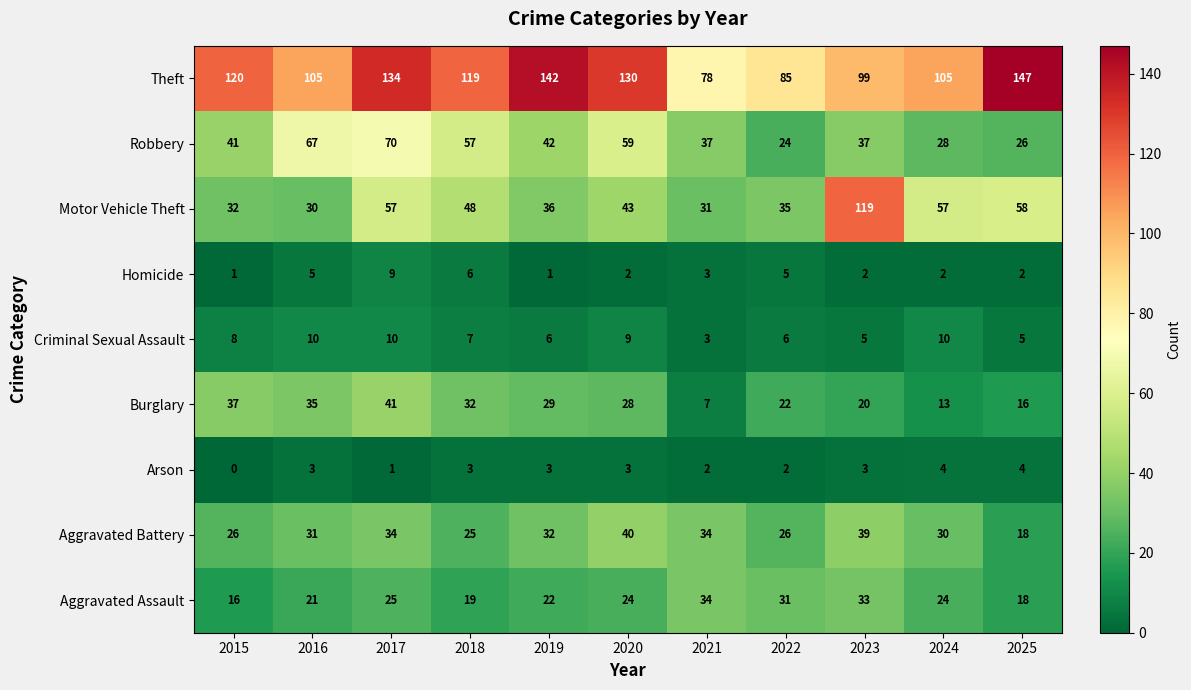

What is the difference between the maximum and second lowest values in the Aggravated Battery series?

15